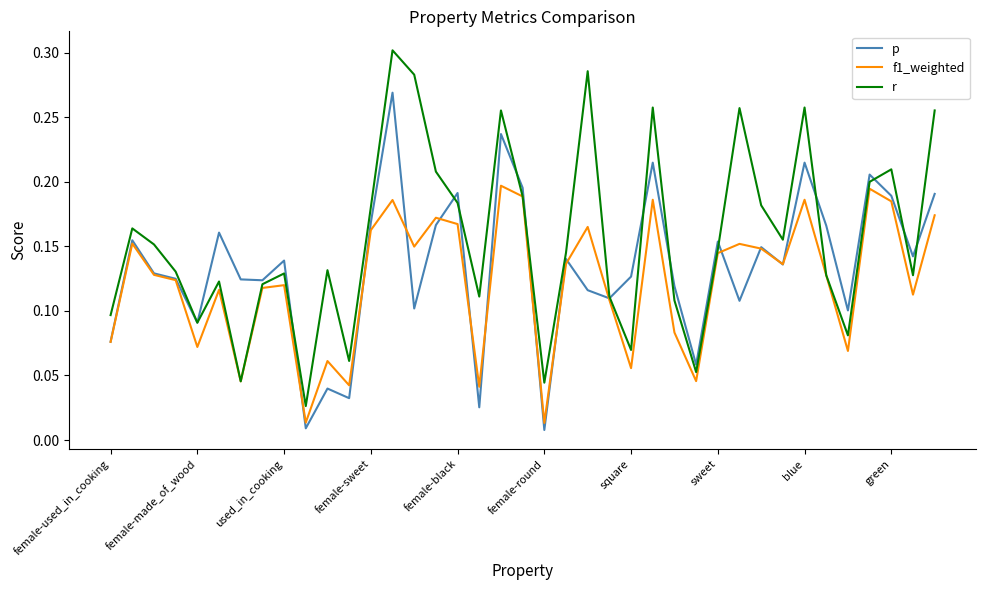

Which series has the widest spread of values?

r